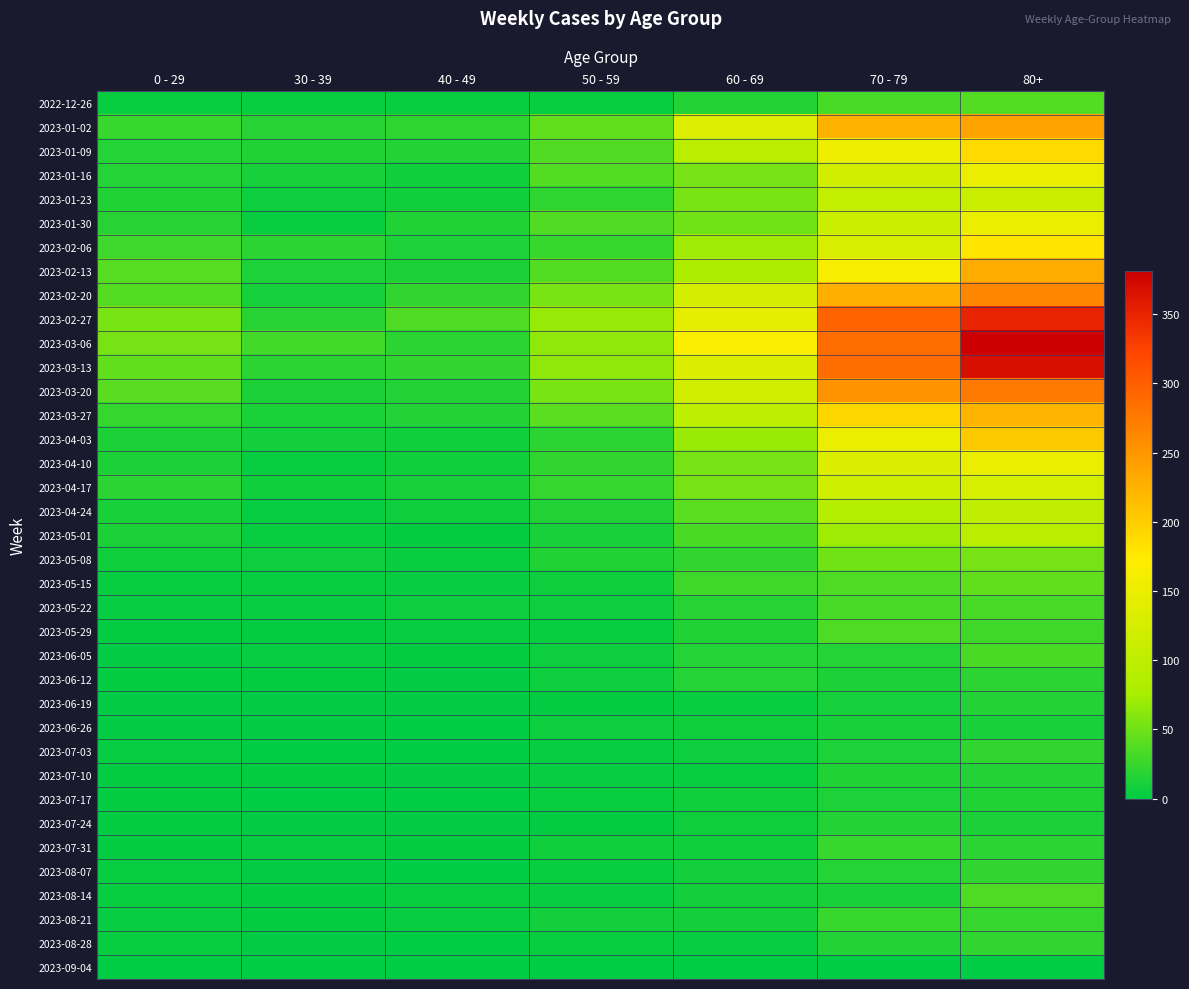

At which category is the sum across all series the highest?

80+